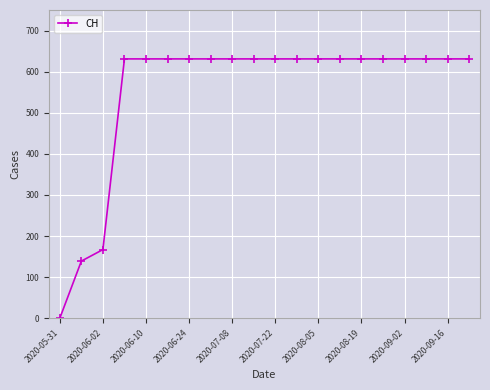

What is the value of the 12th point from the left?

631